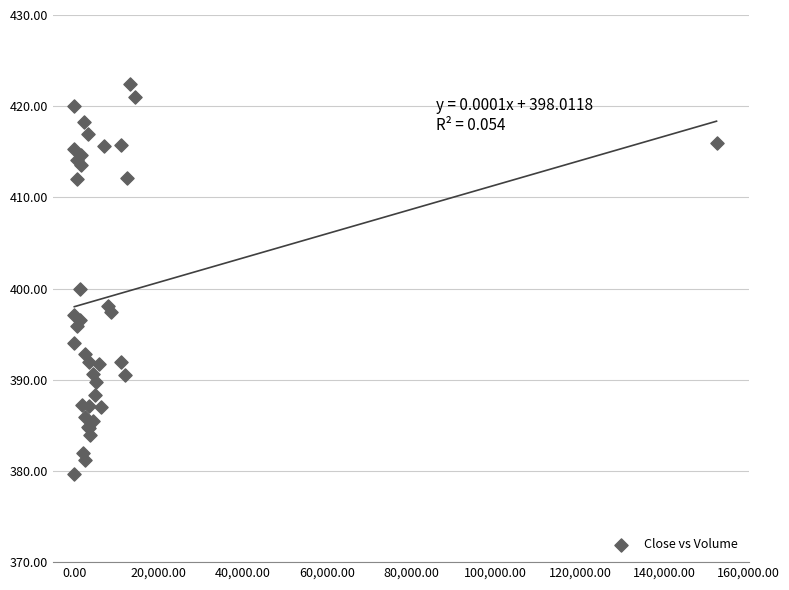

What Y value in the scatter plot is closest to 401?

400.0